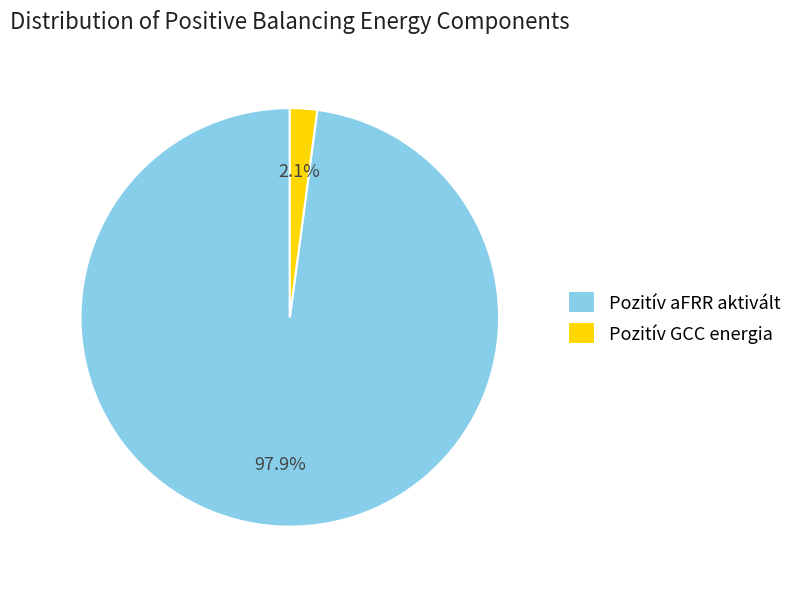

Approximately how many times larger is the value at Pozitív aFRR aktivált compared to Pozitív GCC energia?

46.6